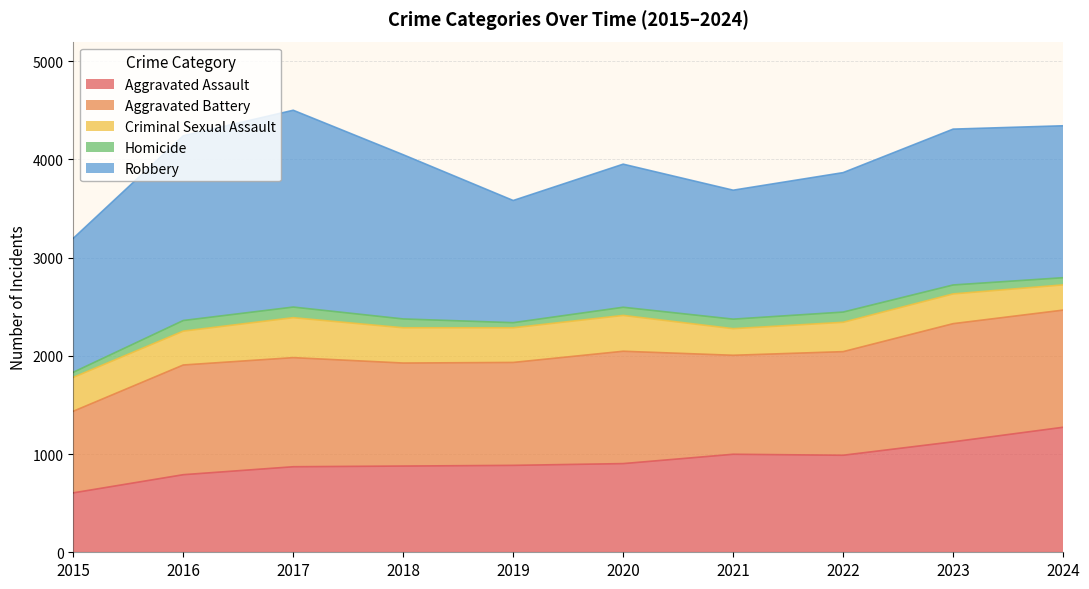

True or false: Robbery has a value of 1313 at 2021.

True